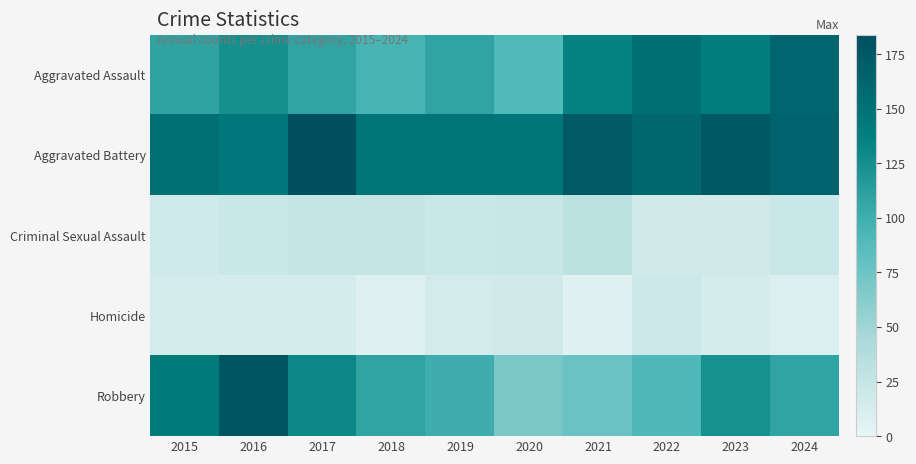

Which series has the widest spread of values?

Robbery